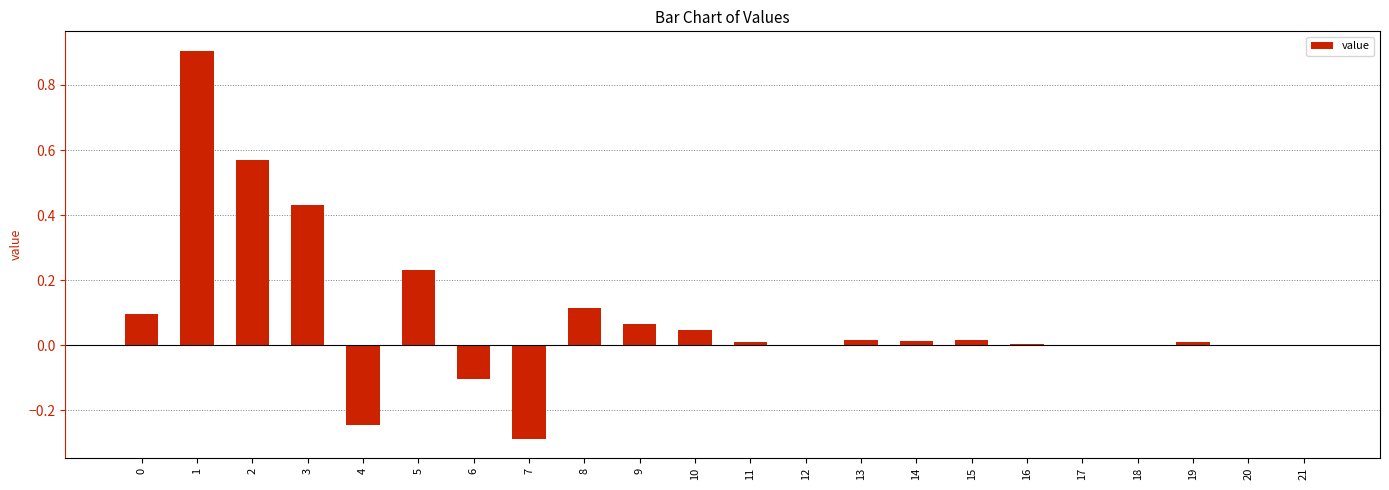

True or false: the data shows 0.1 at 9.

True